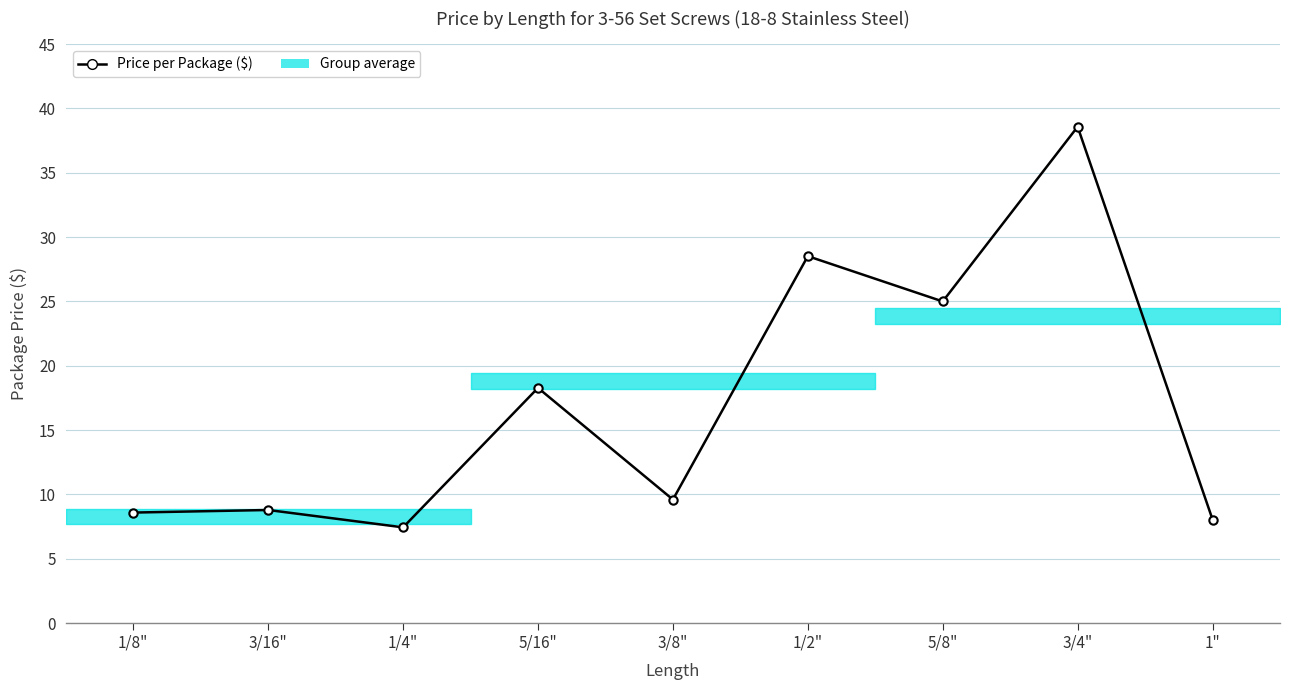

What is the difference between the values at 3/16" and 3/4"?

29.8